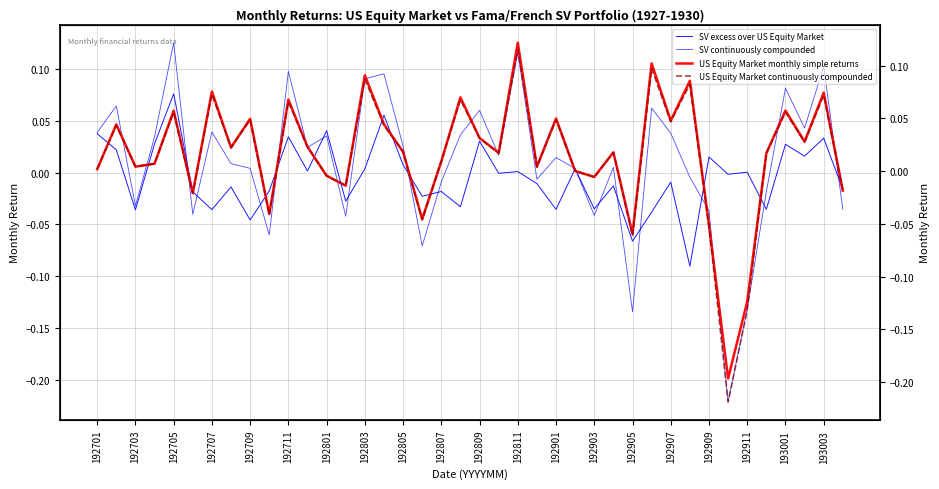

Between 192703 and 24, which series saw the biggest shift?

SV excess over US Equity Market